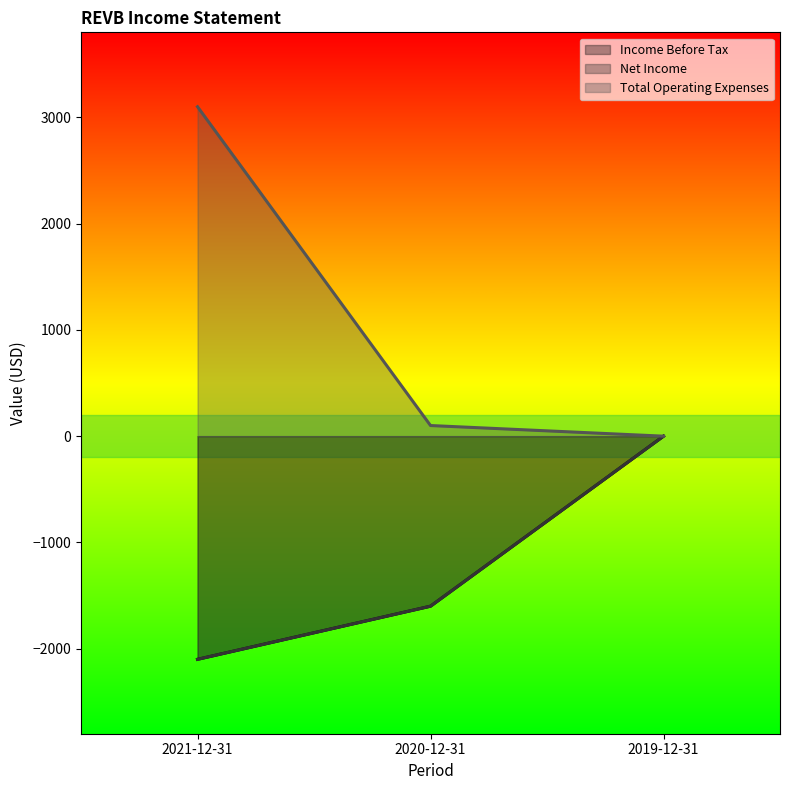

How many lines are shown in the chart?

3